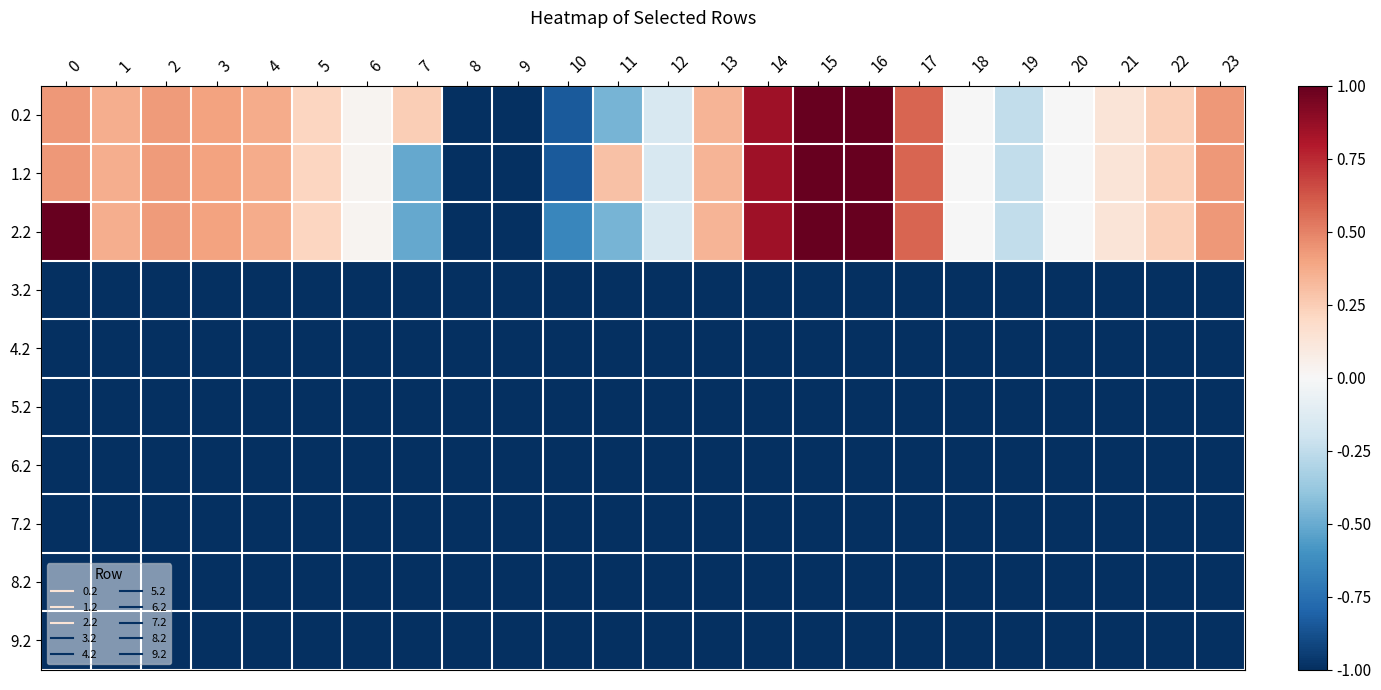

Reading right to left, extract all data points from this chart.

0.2: 23=0.4	22=0.2	21=0.1	20=-0.0	19=-0.2	18=-0.0	17=0.6	16=1.0	15=1.0	14=0.8	13=0.3	12=-0.2	11=-0.5	10=-0.8	9=-1.0	8=-1.0	7=0.2	6=0.0	5=0.2	4=0.4	3=0.4	2=0.4	1=0.4	0=0.4
1.2: 23=0.4	22=0.2	21=0.1	20=-0.0	19=-0.2	18=-0.0	17=0.6	16=1.0	15=1.0	14=0.8	13=0.3	12=-0.2	11=0.3	10=-0.8	9=-1.0	8=-1.0	7=-0.5	6=0.0	5=0.2	4=0.4	3=0.4	2=0.4	1=0.4	0=0.4
2.2: 23=0.4	22=0.2	21=0.1	20=-0.0	19=-0.2	18=-0.0	17=0.6	16=1.0	15=1.0	14=0.8	13=0.3	12=-0.2	11=-0.5	10=-0.6	9=-1.0	8=-1.0	7=-0.5	6=0.0	5=0.2	4=0.4	3=0.4	2=0.4	1=0.4	0=1.0
3.2: 23=-1.0	22=-1.0	21=-1.0	20=-1.0	19=-1.0	18=-1.0	17=-1.0	16=-1.0	15=-1.0	14=-1.0	13=-1.0	12=-1.0	11=-1.0	10=-1.0	9=-1.0	8=-1.0	7=-1.0	6=-1.0	5=-1.0	4=-1.0	3=-1.0	2=-1.0	1=-1.0	0=-1.0
4.2: 23=-1.0	22=-1.0	21=-1.0	20=-1.0	19=-1.0	18=-1.0	17=-1.0	16=-1.0	15=-1.0	14=-1.0	13=-1.0	12=-1.0	11=-1.0	10=-1.0	9=-1.0	8=-1.0	7=-1.0	6=-1.0	5=-1.0	4=-1.0	3=-1.0	2=-1.0	1=-1.0	0=-1.0
5.2: 23=-1.0	22=-1.0	21=-1.0	20=-1.0	19=-1.0	18=-1.0	17=-1.0	16=-1.0	15=-1.0	14=-1.0	13=-1.0	12=-1.0	11=-1.0	10=-1.0	9=-1.0	8=-1.0	7=-1.0	6=-1.0	5=-1.0	4=-1.0	3=-1.0	2=-1.0	1=-1.0	0=-1.0
6.2: 23=-1.0	22=-1.0	21=-1.0	20=-1.0	19=-1.0	18=-1.0	17=-1.0	16=-1.0	15=-1.0	14=-1.0	13=-1.0	12=-1.0	11=-1.0	10=-1.0	9=-1.0	8=-1.0	7=-1.0	6=-1.0	5=-1.0	4=-1.0	3=-1.0	2=-1.0	1=-1.0	0=-1.0
7.2: 23=-1.0	22=-1.0	21=-1.0	20=-1.0	19=-1.0	18=-1.0	17=-1.0	16=-1.0	15=-1.0	14=-1.0	13=-1.0	12=-1.0	11=-1.0	10=-1.0	9=-1.0	8=-1.0	7=-1.0	6=-1.0	5=-1.0	4=-1.0	3=-1.0	2=-1.0	1=-1.0	0=-1.0
8.2: 23=-1.0	22=-1.0	21=-1.0	20=-1.0	19=-1.0	18=-1.0	17=-1.0	16=-1.0	15=-1.0	14=-1.0	13=-1.0	12=-1.0	11=-1.0	10=-1.0	9=-1.0	8=-1.0	7=-1.0	6=-1.0	5=-1.0	4=-1.0	3=-1.0	2=-1.0	1=-1.0	0=-1.0
9.2: 23=-1.0	22=-1.0	21=-1.0	20=-1.0	19=-1.0	18=-1.0	17=-1.0	16=-1.0	15=-1.0	14=-1.0	13=-1.0	12=-1.0	11=-1.0	10=-1.0	9=-1.0	8=-1.0	7=-1.0	6=-1.0	5=-1.0	4=-1.0	3=-1.0	2=-1.0	1=-1.0	0=-1.0